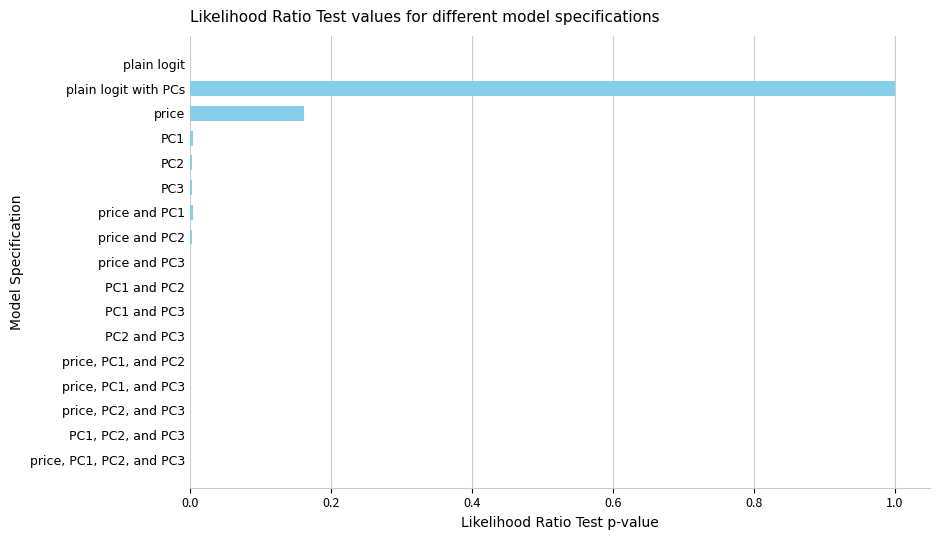

Which label corresponds to the largest value in the chart?

plain logit with PCs